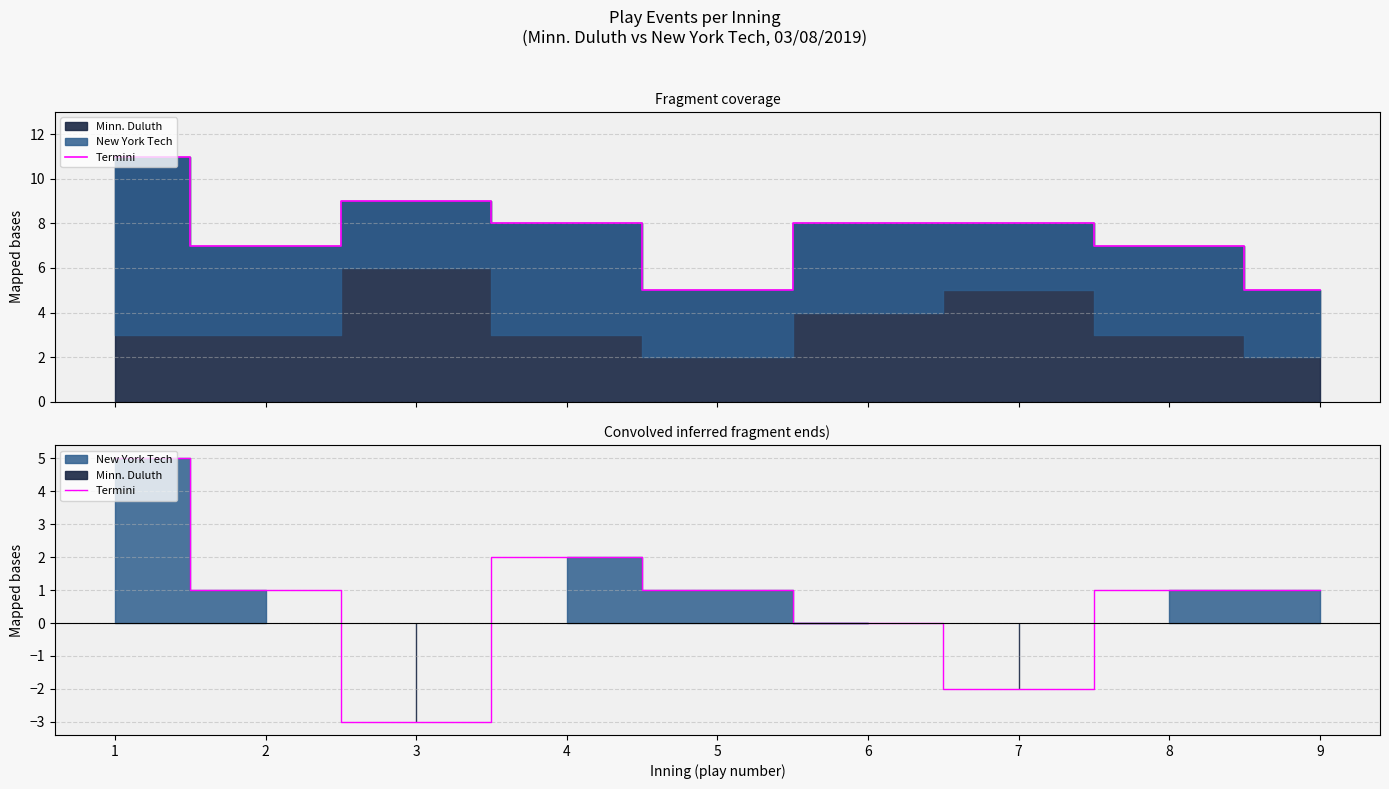

Reading right to left, transcribe all the data shown in this chart.

9=1	8=1	7=-2	6=0	5=1	4=2	3=-3	2=1	1=5